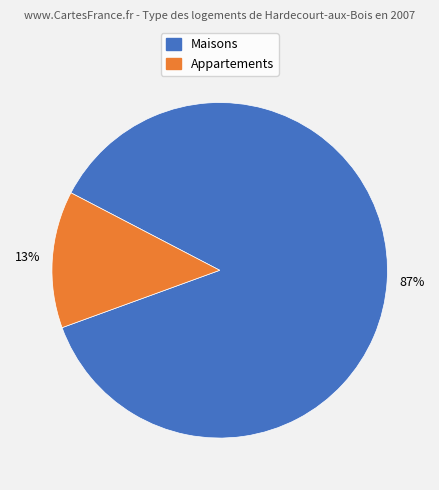

To the nearest percent, what is the difference between the largest and smallest slice percentages?

74%